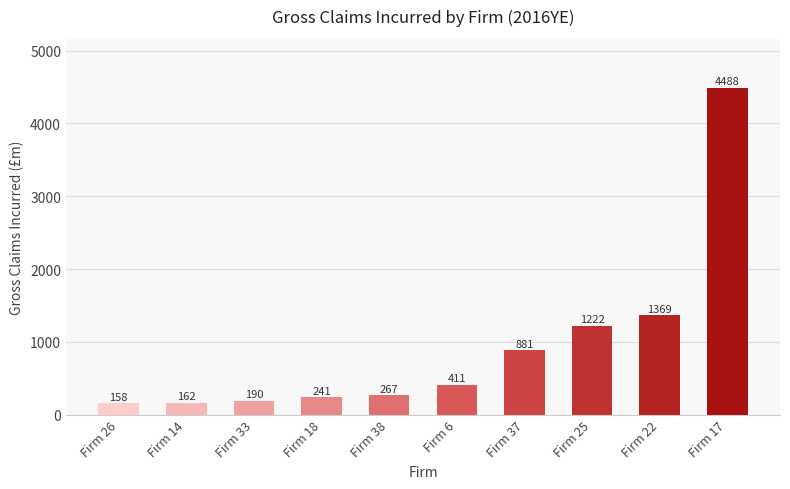

How many categories are shown in the chart?

10